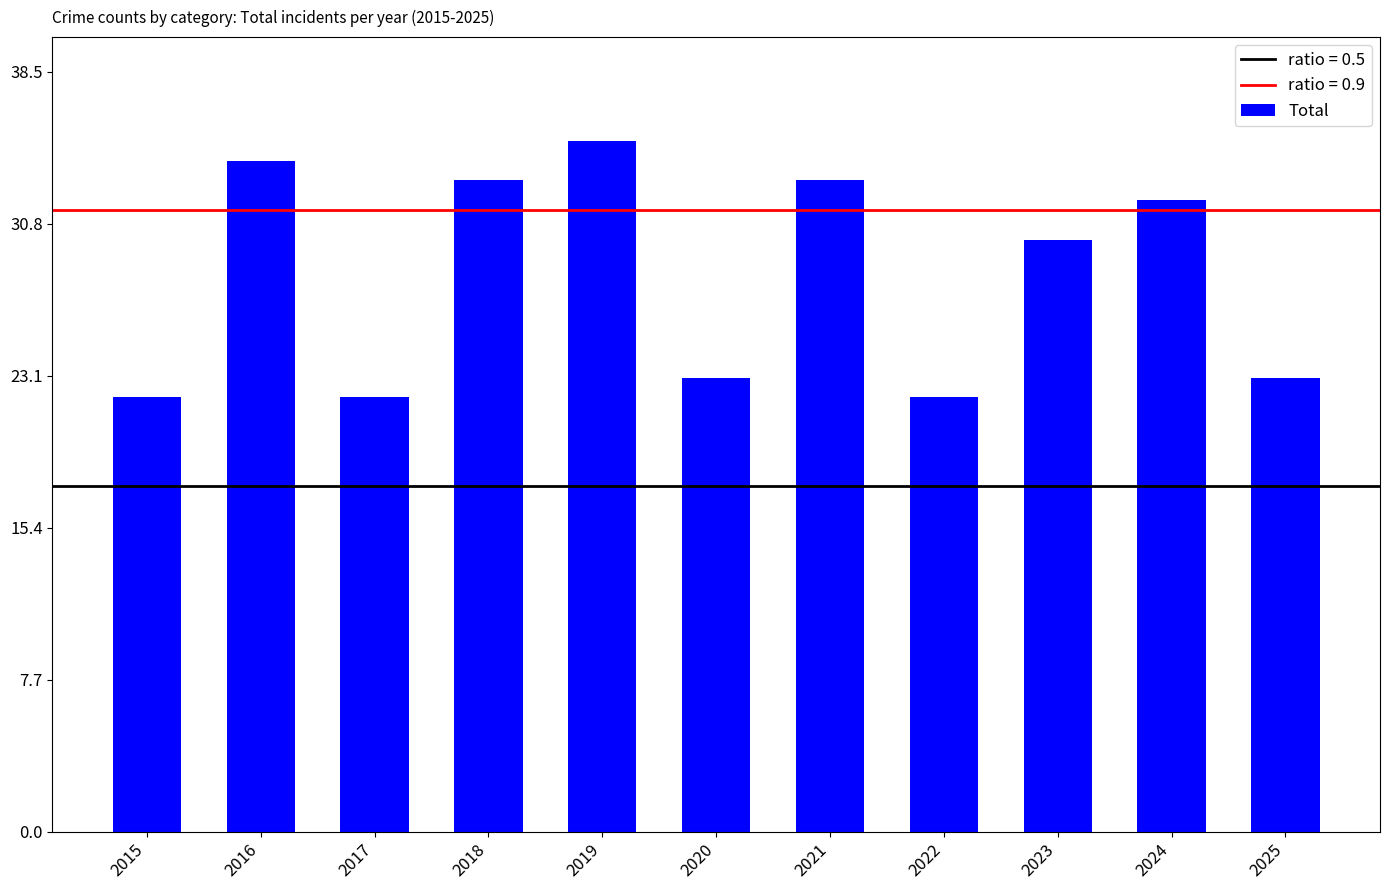

What is the value of the 11th bar from the left?

23